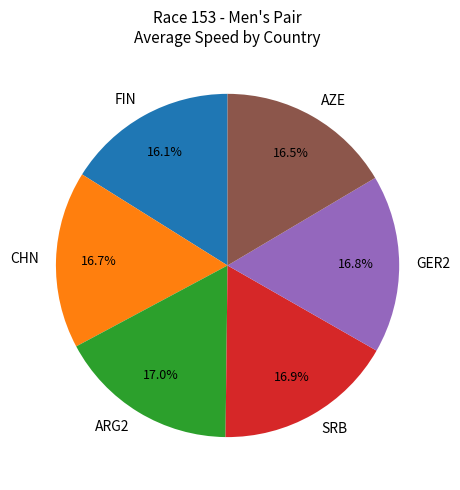

To the nearest percent, what portion does GER2 represent?

17%